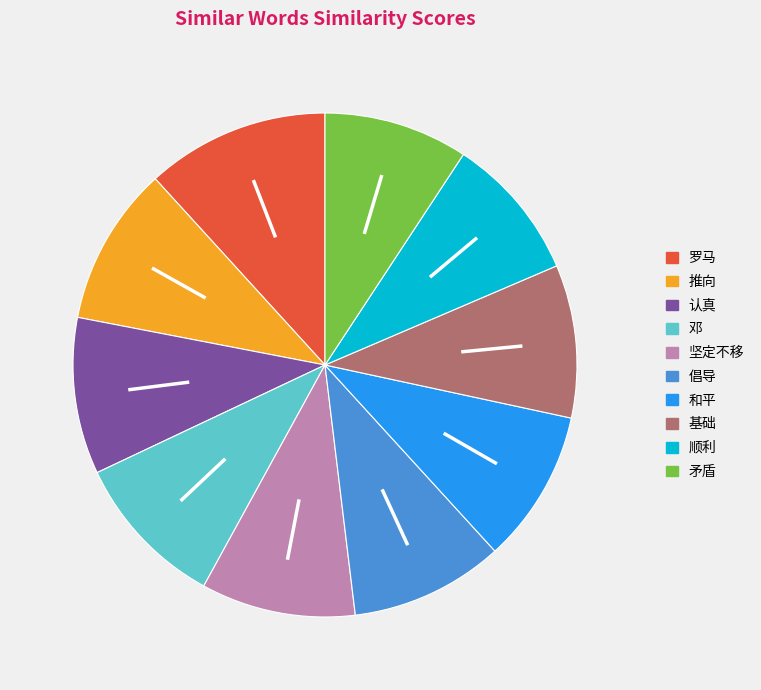

Is 和平 the majority of the pie?

No